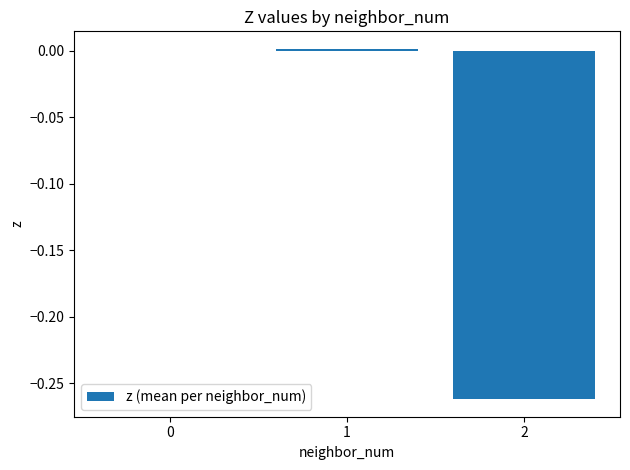

How many series are shown in this chart?

1